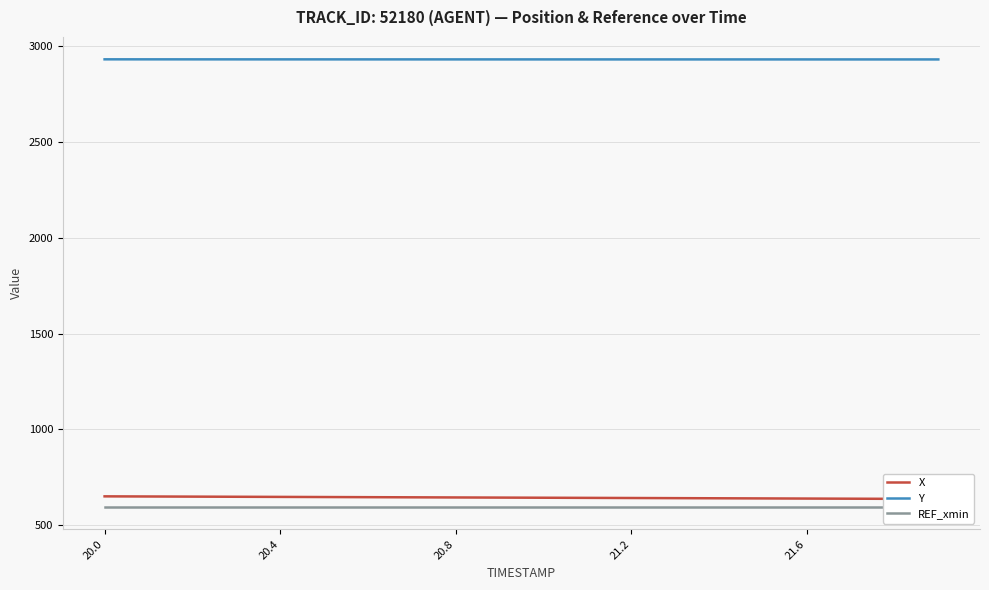

What is the lowest value of the Y series?

2929.5